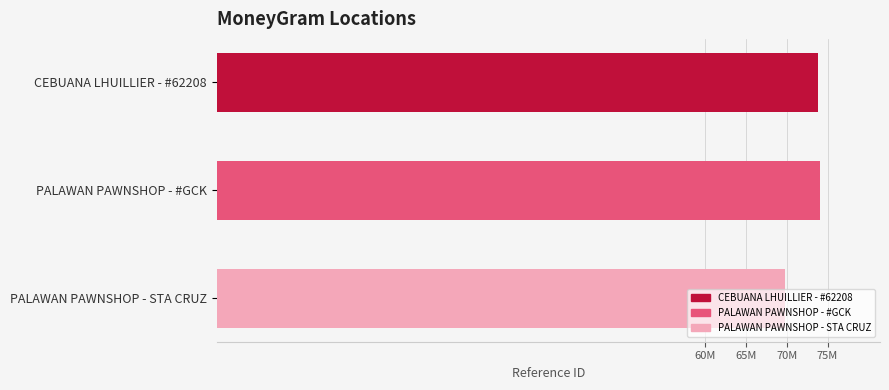

Are the bars horizontal?

Yes